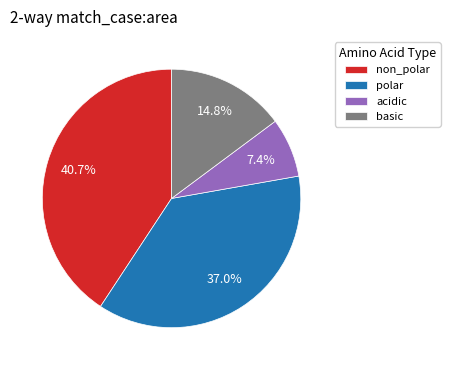

Do acidic and polar together represent more than half of the pie?

No